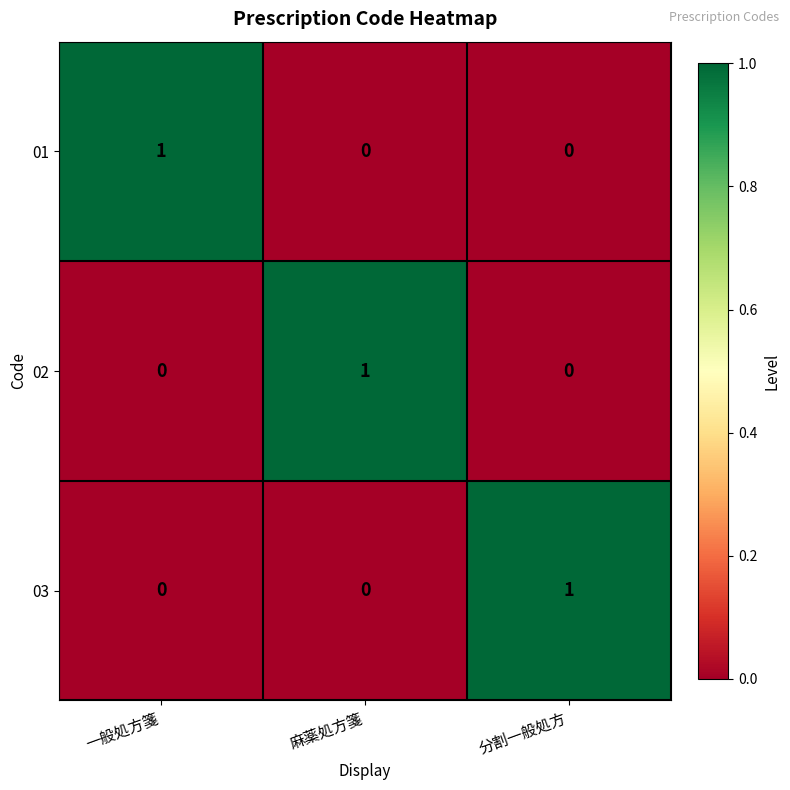

The value of 01 at 一般処方箋 is 2. True or false?

False